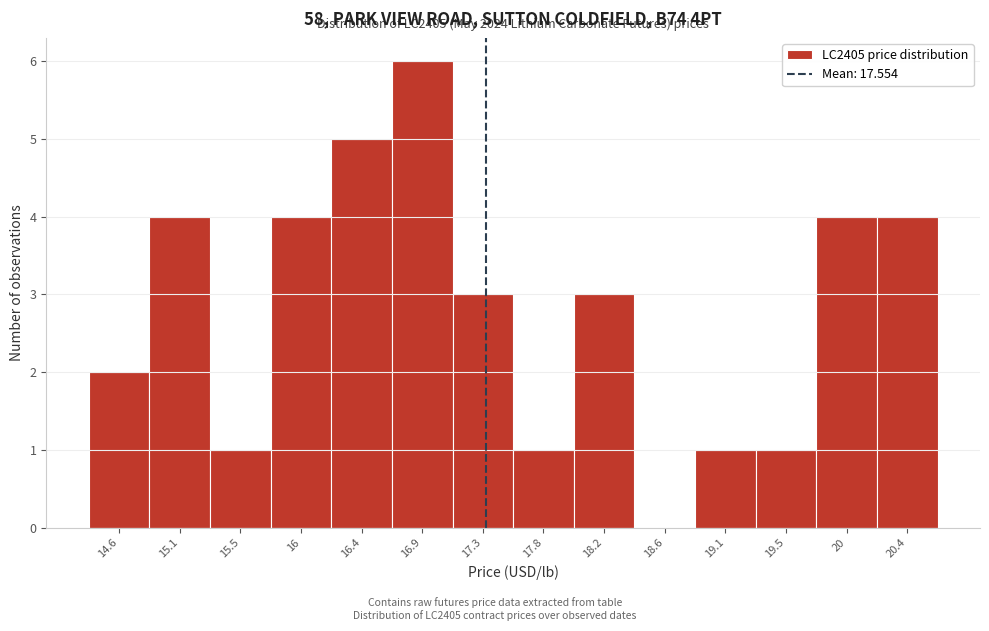

Reading left to right, list all the values displayed in this chart.

14.6=2	15.1=4	15.5=1	16=4	16.4=5	16.9=6	17.3=3	17.8=1	18.2=3	18.6=0	19.1=1	19.5=1	20=4	20.4=4